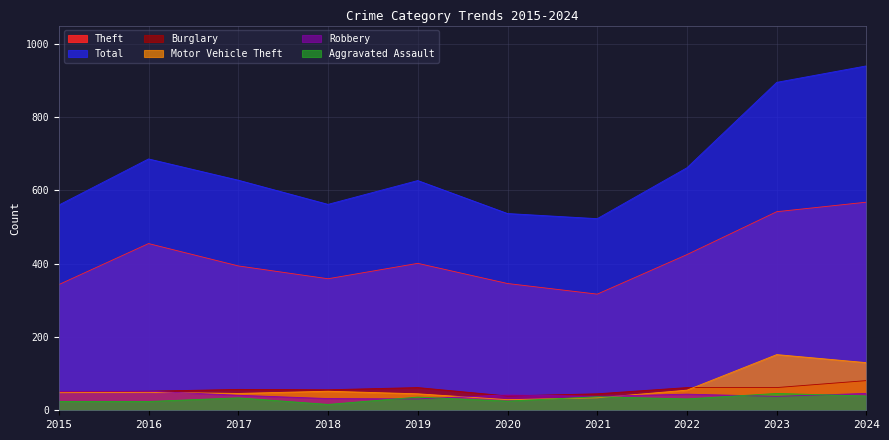

What is the sum of the Aggravated Assault values at 2024 and 2020?

64